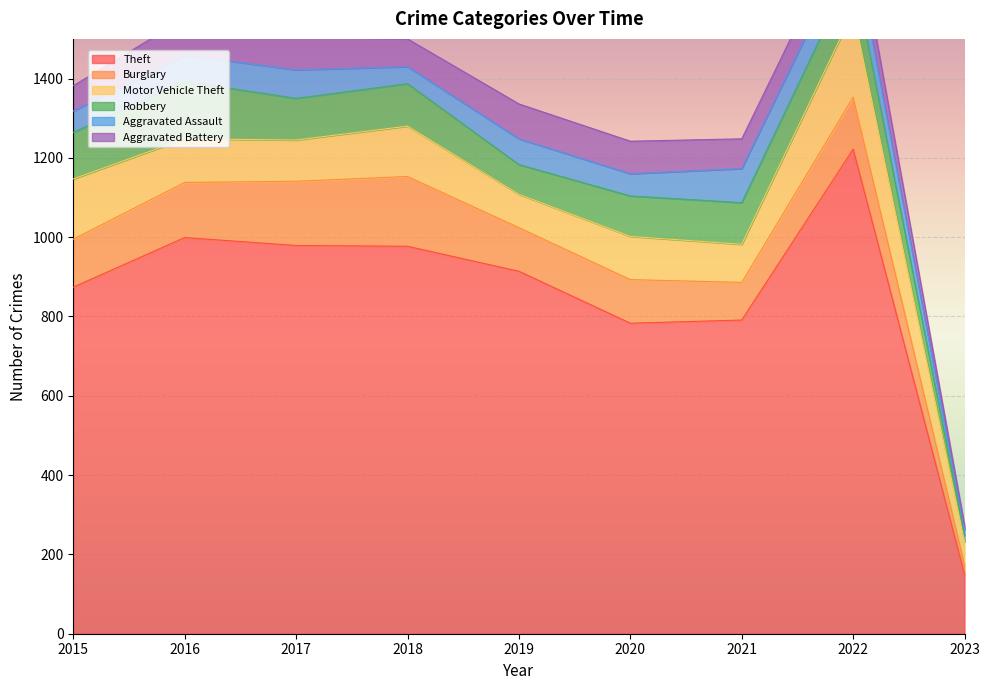

The value of Motor Vehicle Theft at 2019 is 84. True or false?

True